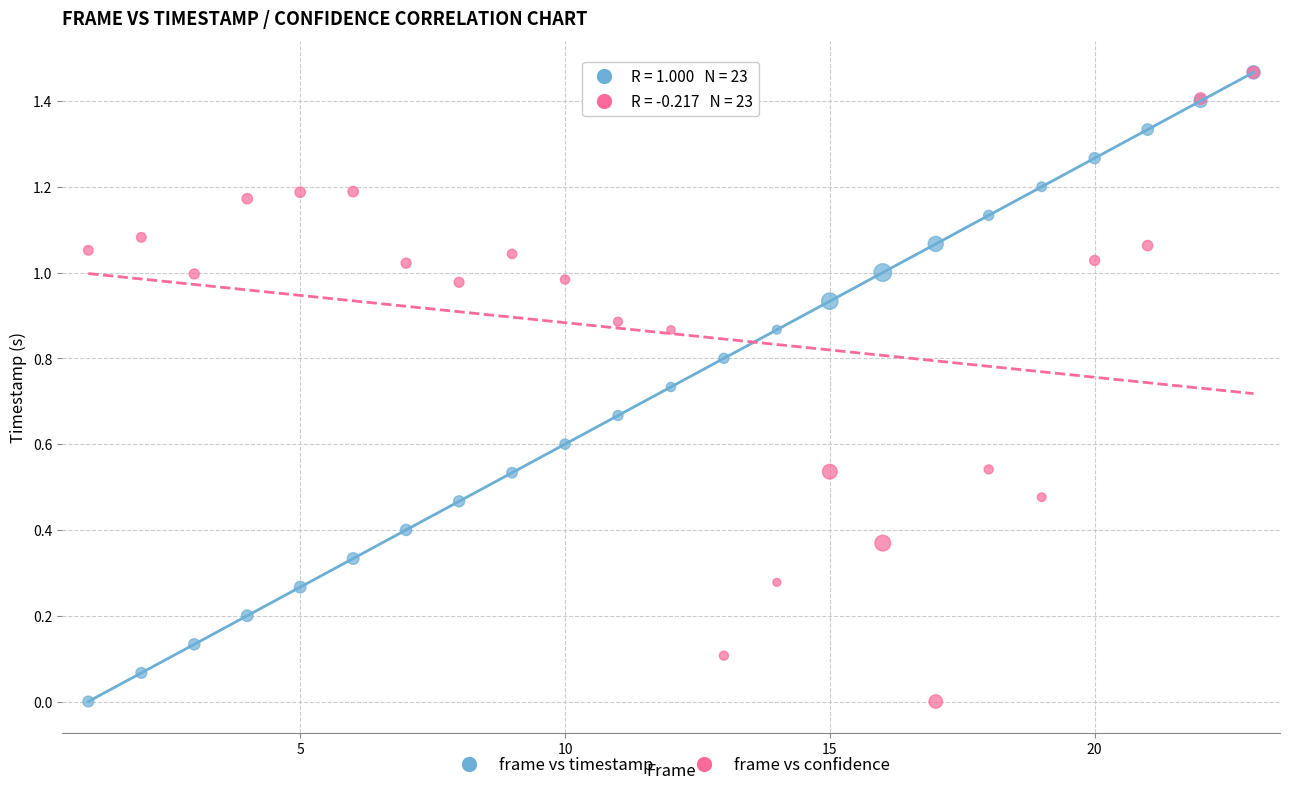

What are all the series names shown in the legend?

frame vs timestamp, frame vs confidence